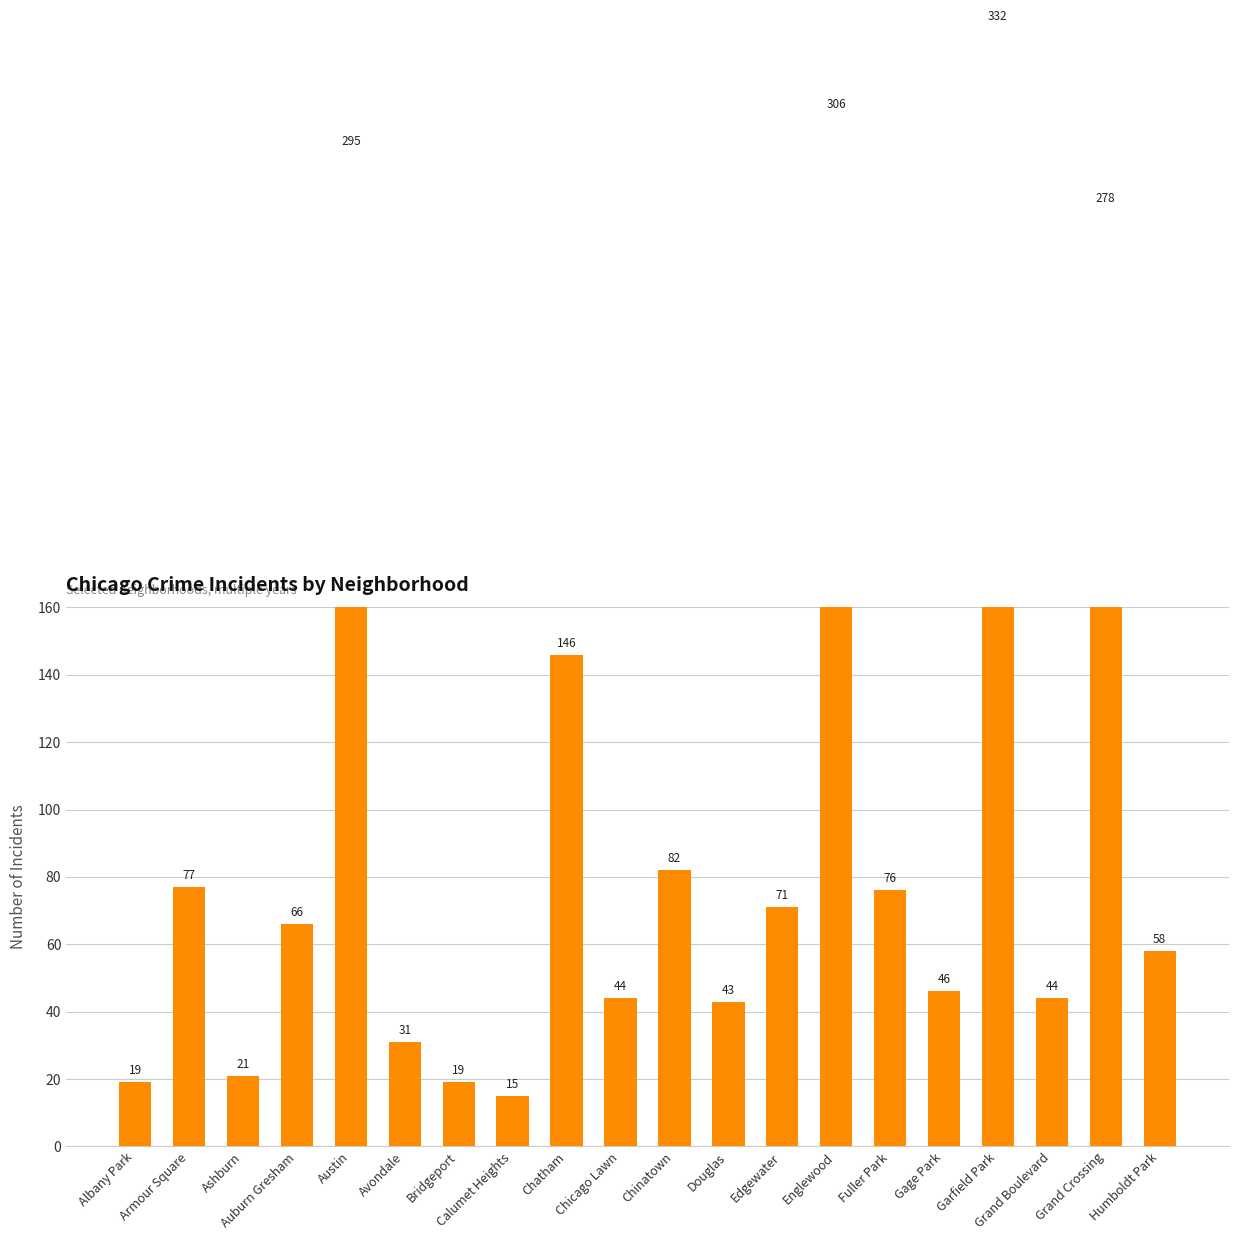

How many categories are shown in the chart?

20